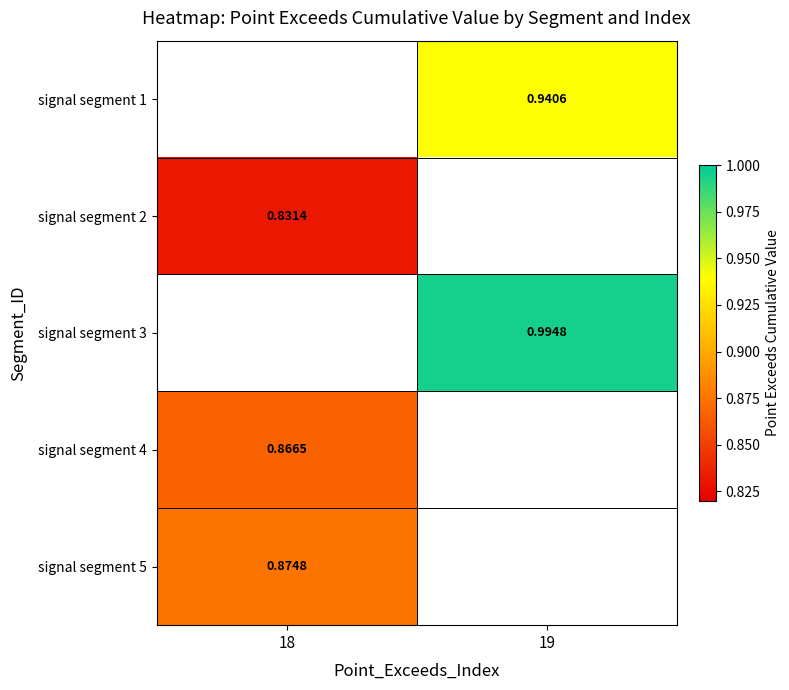

What is the maximum value for signal segment 5?

0.9